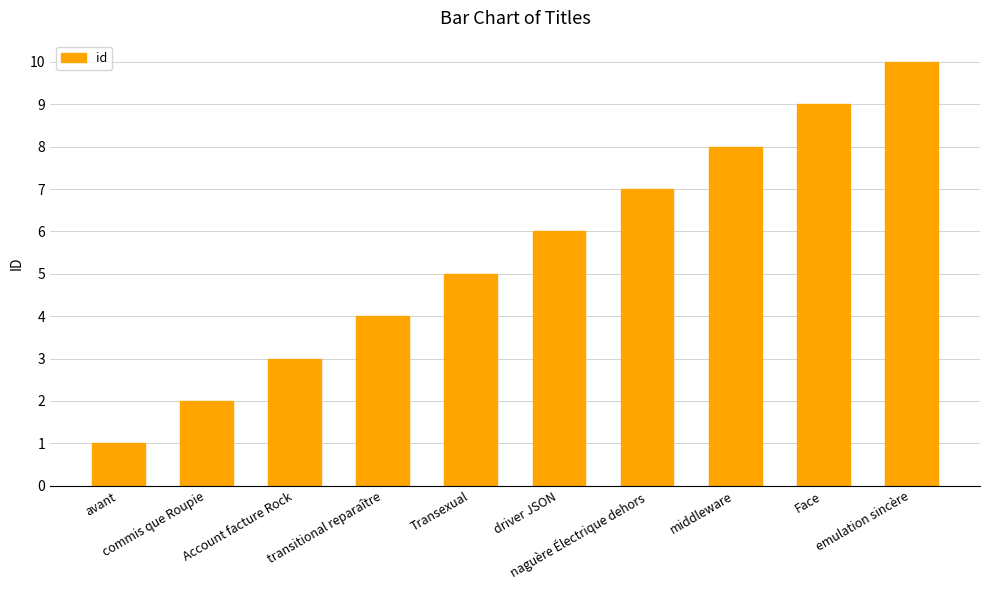

Count the number of categories in the chart.

10